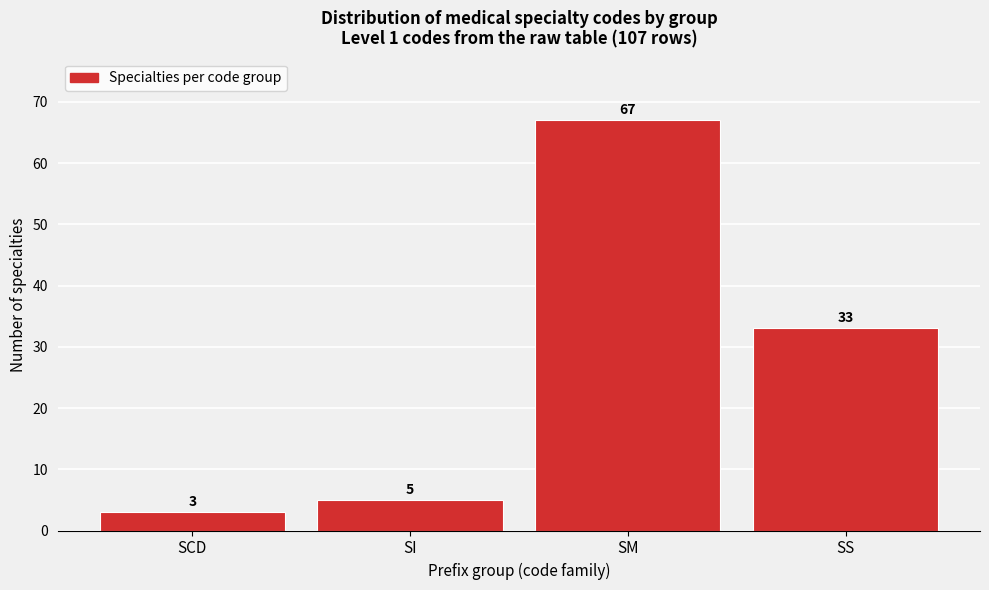

Reading left to right, transcribe all the data shown in this chart.

SCD=3	SI=5	SM=67	SS=33